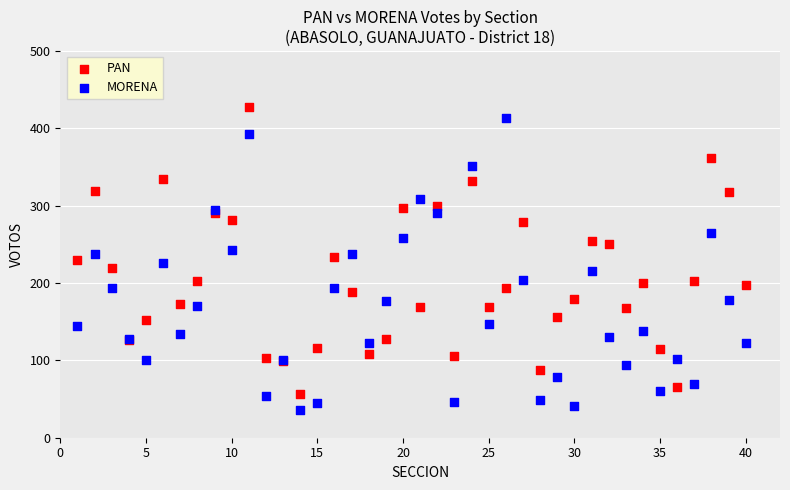

Which series contains the highest Y value?

PAN